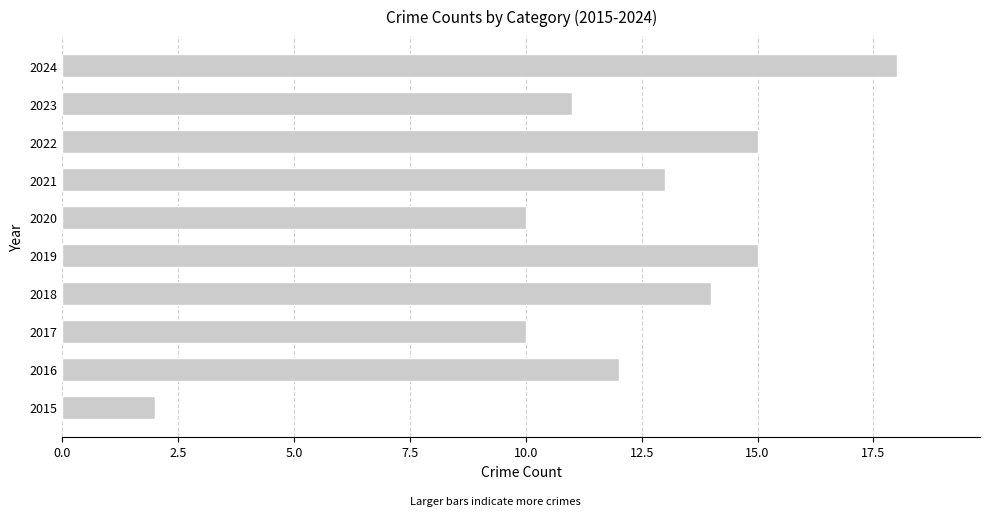

The value at 2020 is 16. True or false?

False